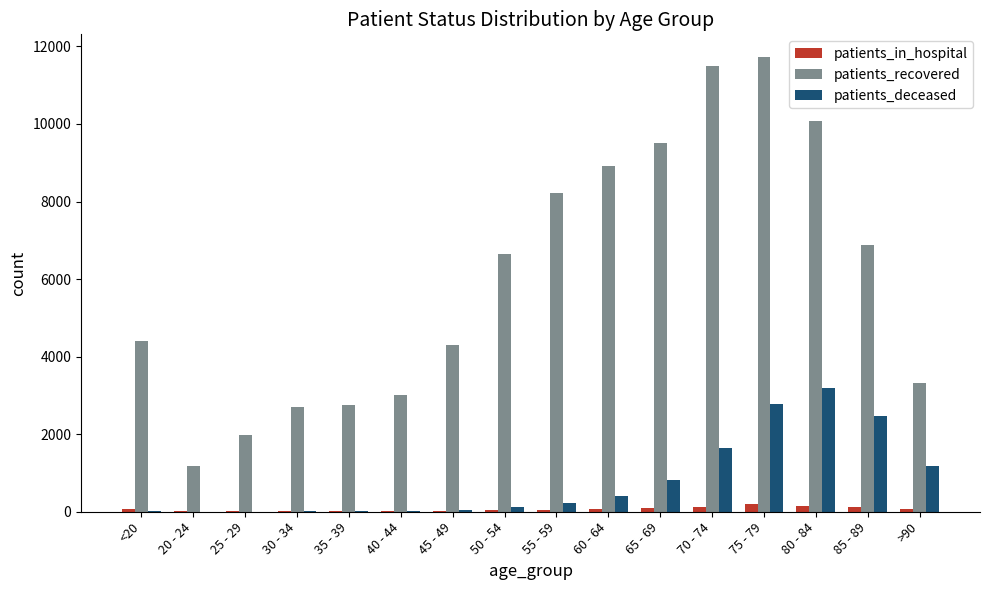

What is the greatest value displayed?

11726